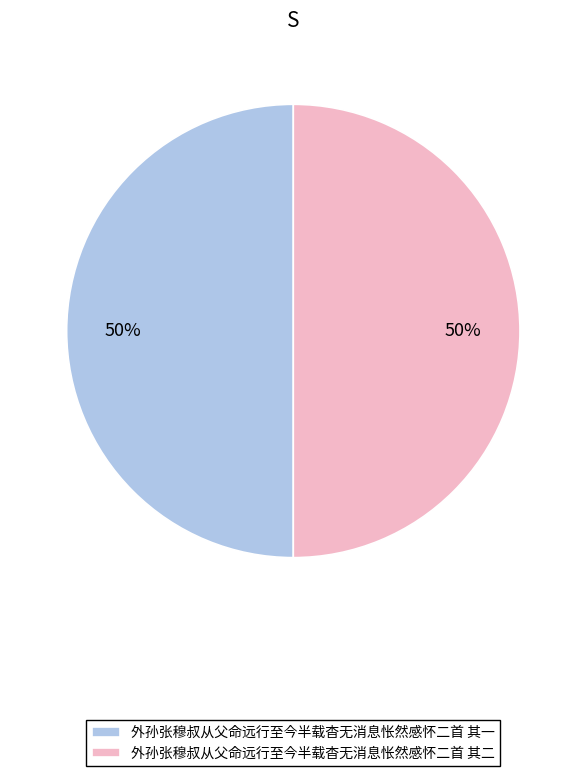

To the nearest percent, what portion does 外孙张穆叔从父命远行至今半载杳无消息怅然感怀二首 其一 represent?

50%